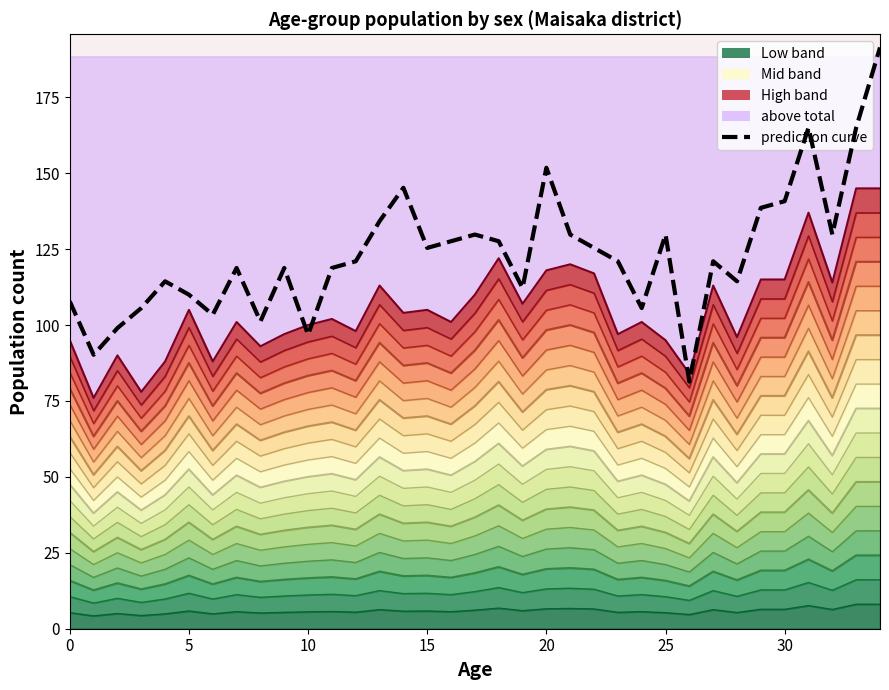

What is the approximate value of Male at 18?

127.6